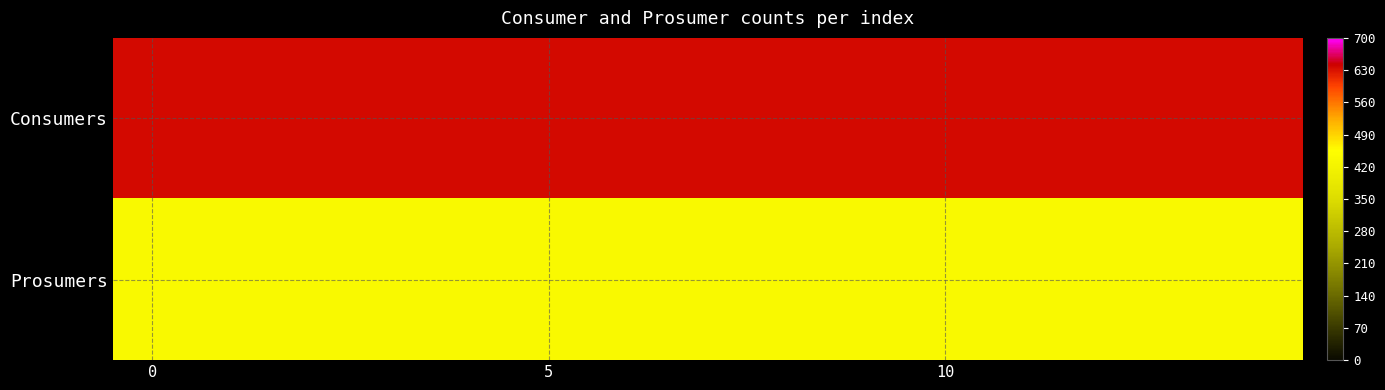

Count the number of categories in the chart.

15